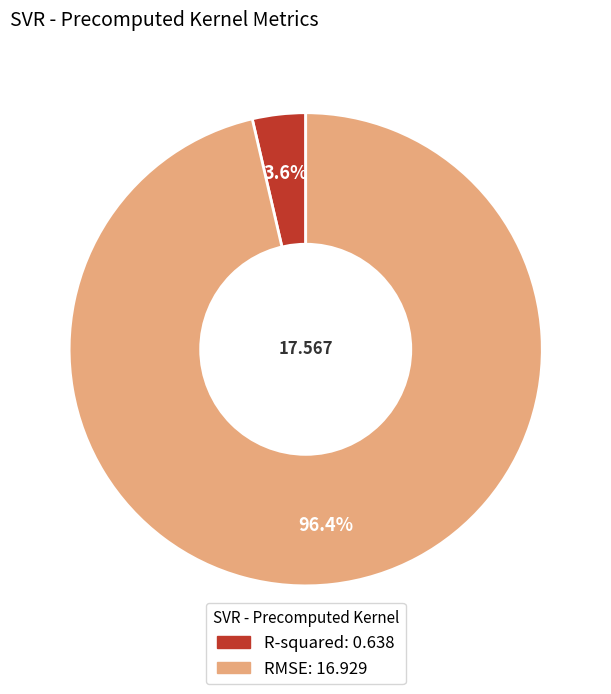

What percentage do R-squared and RMSE together represent?

100.0%